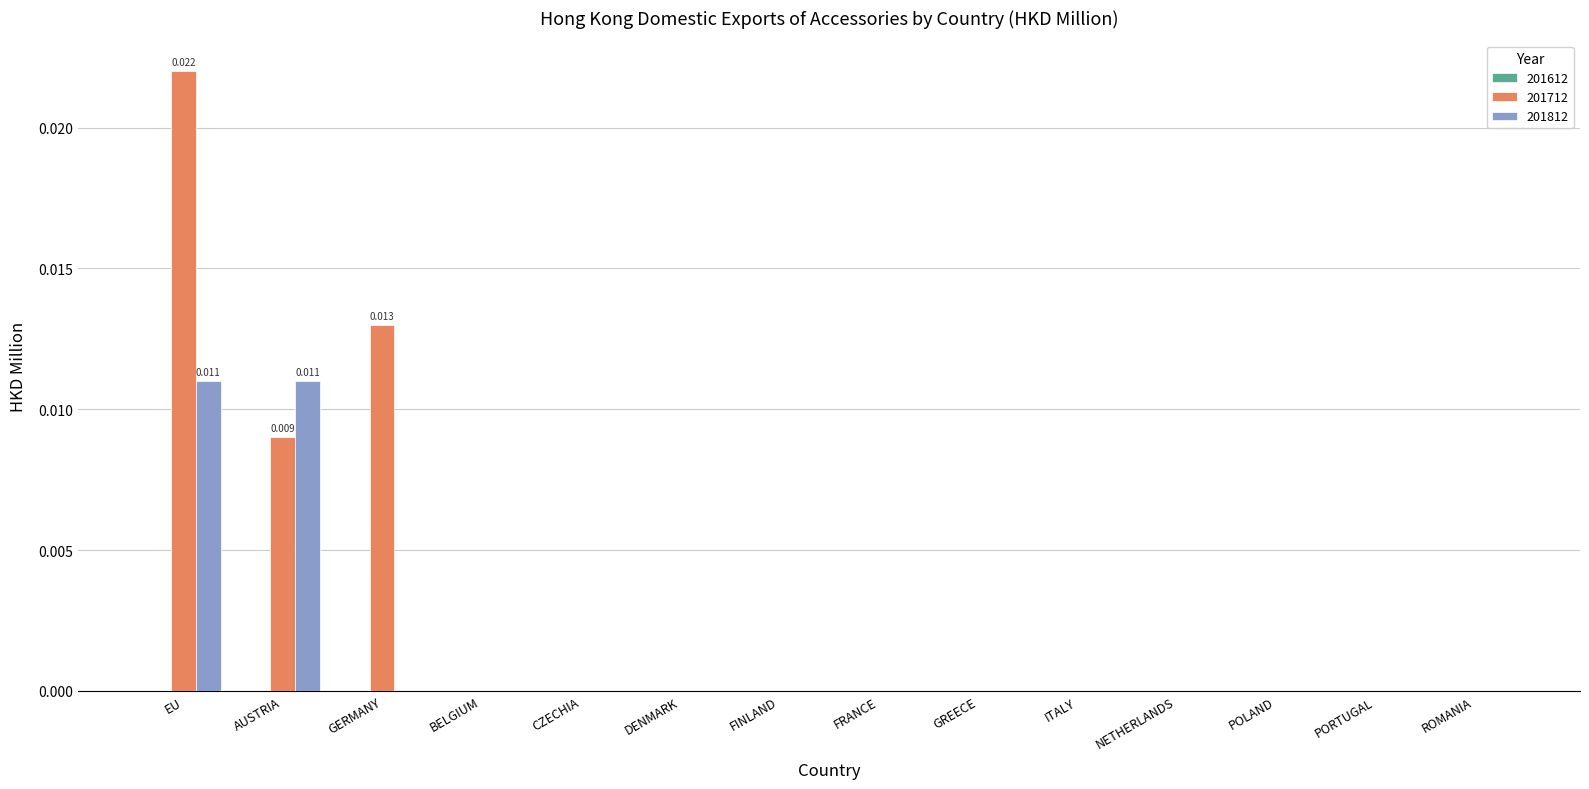

At which category does the chart reach its peak across all series?

EU